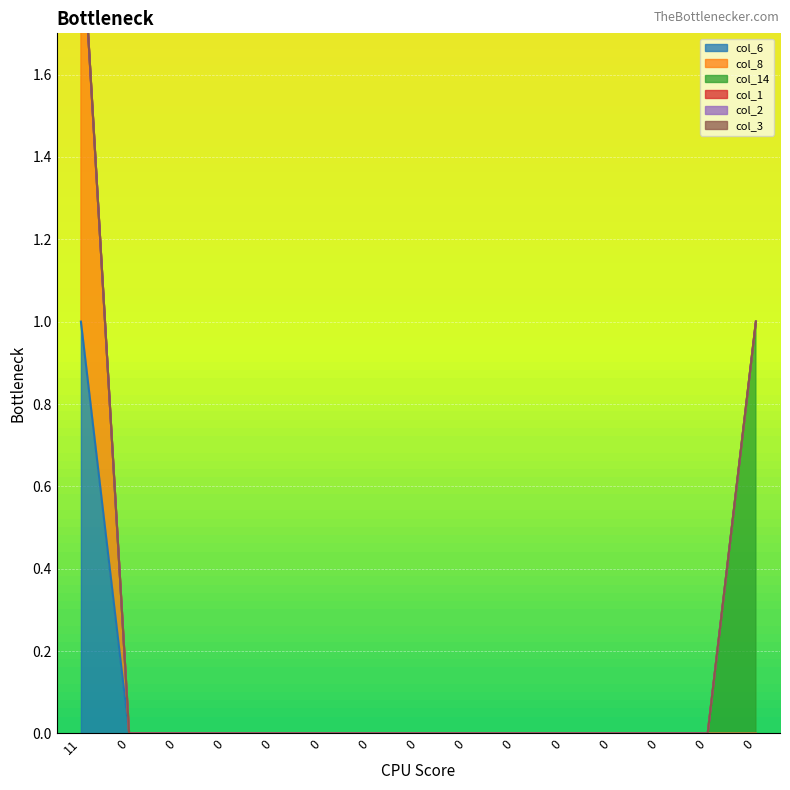

What is the highest value of the col_6 series?

1